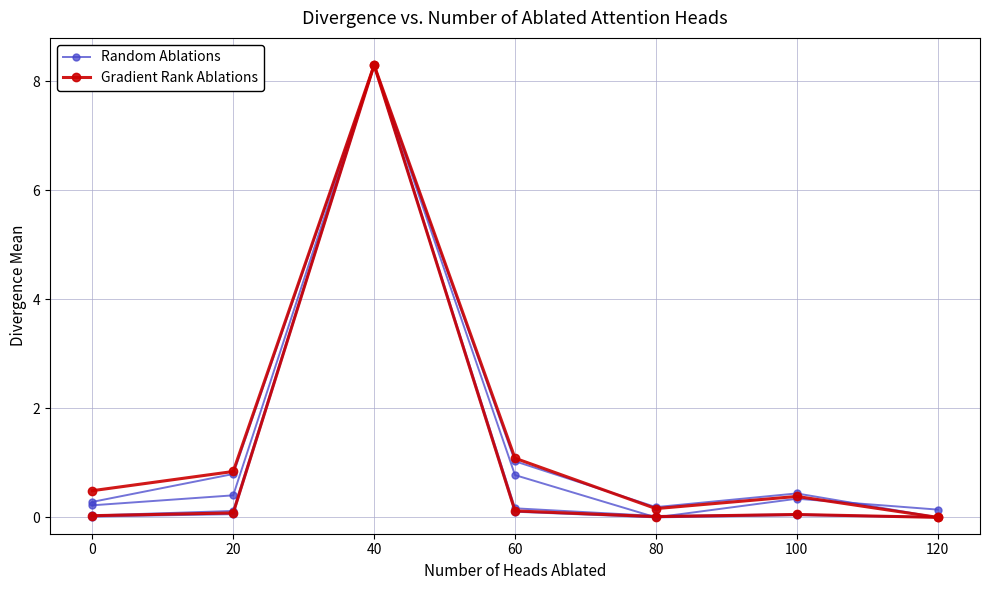

Between 0 and 40, which series saw the biggest shift?

Random Ablations